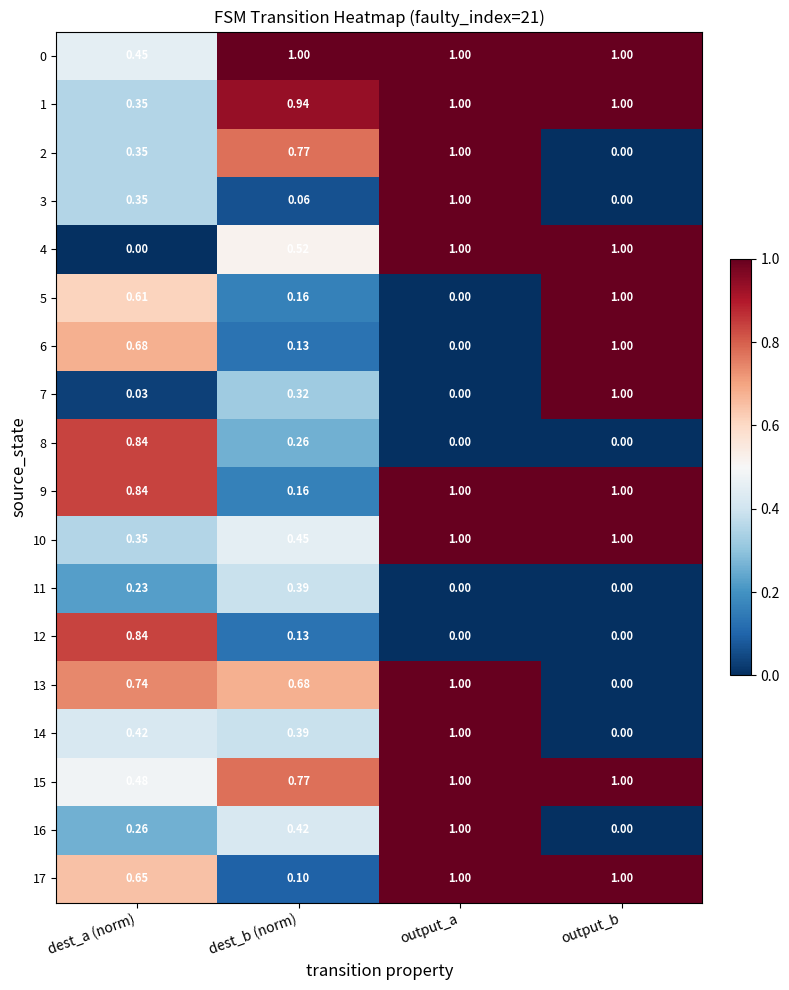

List the labels in order of 13 value, smallest first.

output_b, dest_b (norm), dest_a (norm), output_a